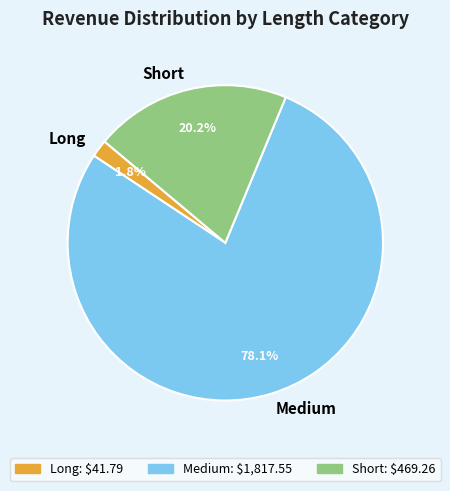

Which has a higher value, Long or Short?

Short